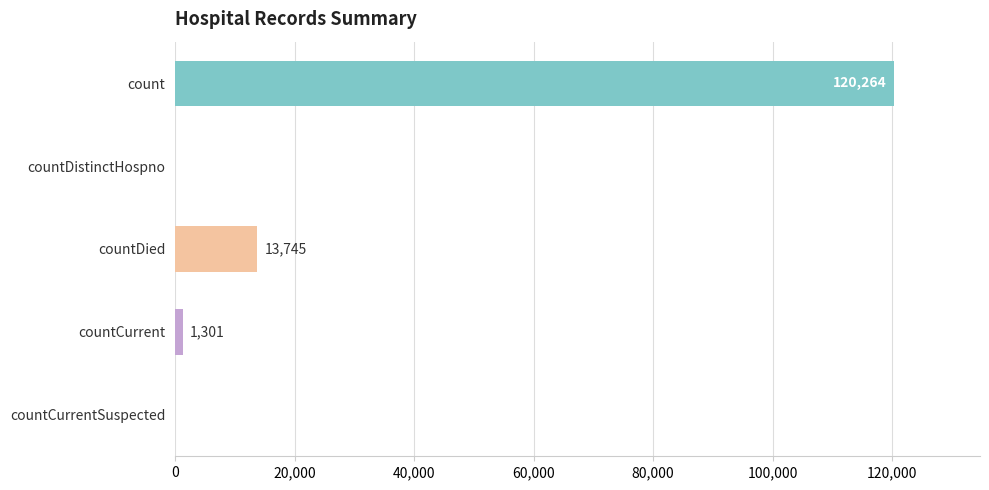

Which has a higher value, countCurrent or countDied?

countDied